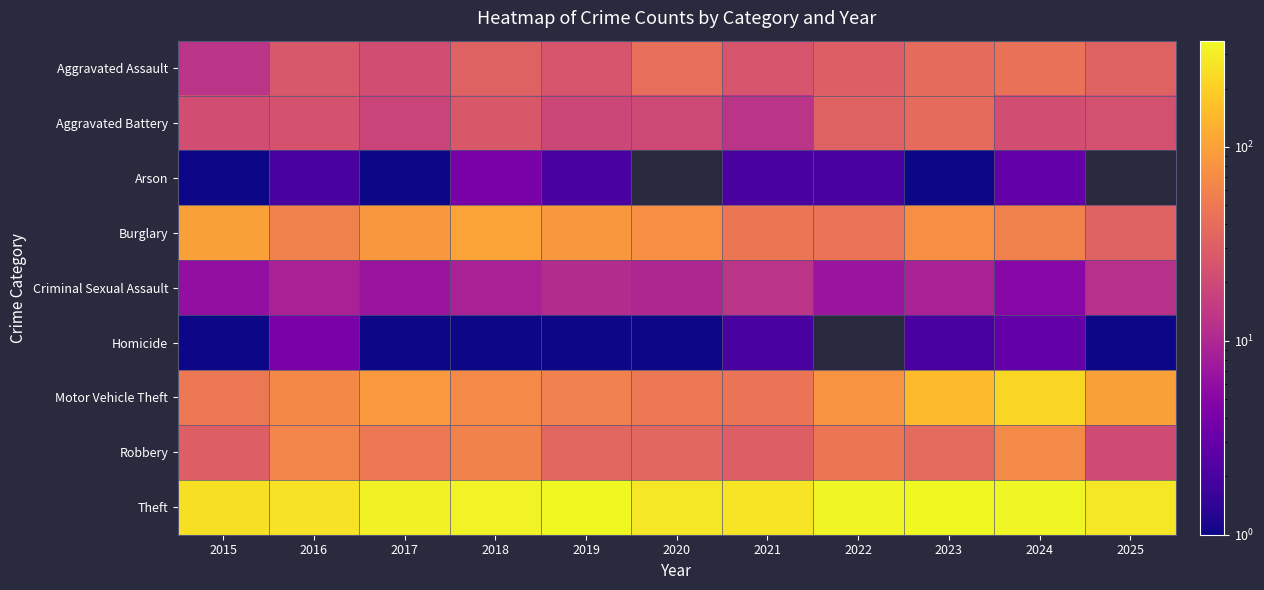

How many values in Arson are above zero?

9